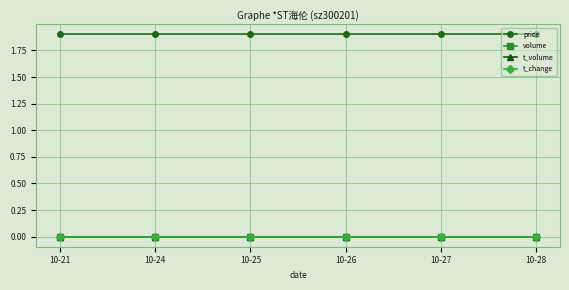

Does the chart have visible grid lines?

Yes